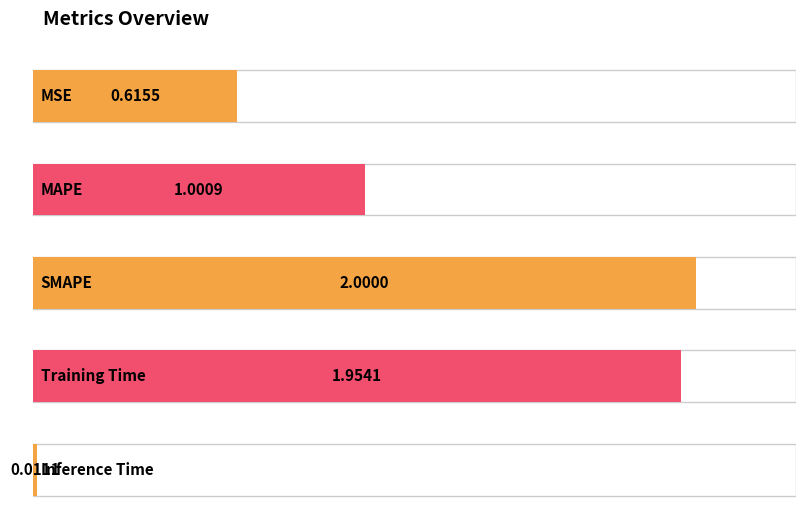

Rank the categories by value from highest to lowest.

SMAPE, Training Time, MAPE, MSE, Inference Time